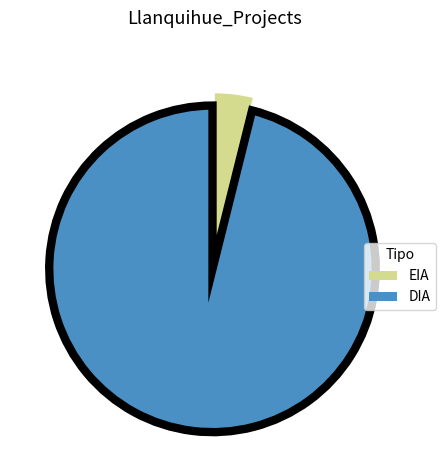

Which slice is the largest?

DIA